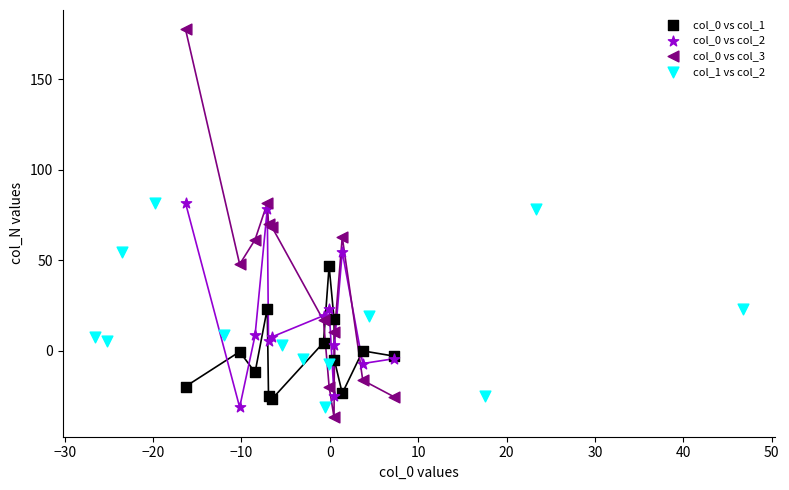

Which series contains the highest Y value?

col_0 vs col_3